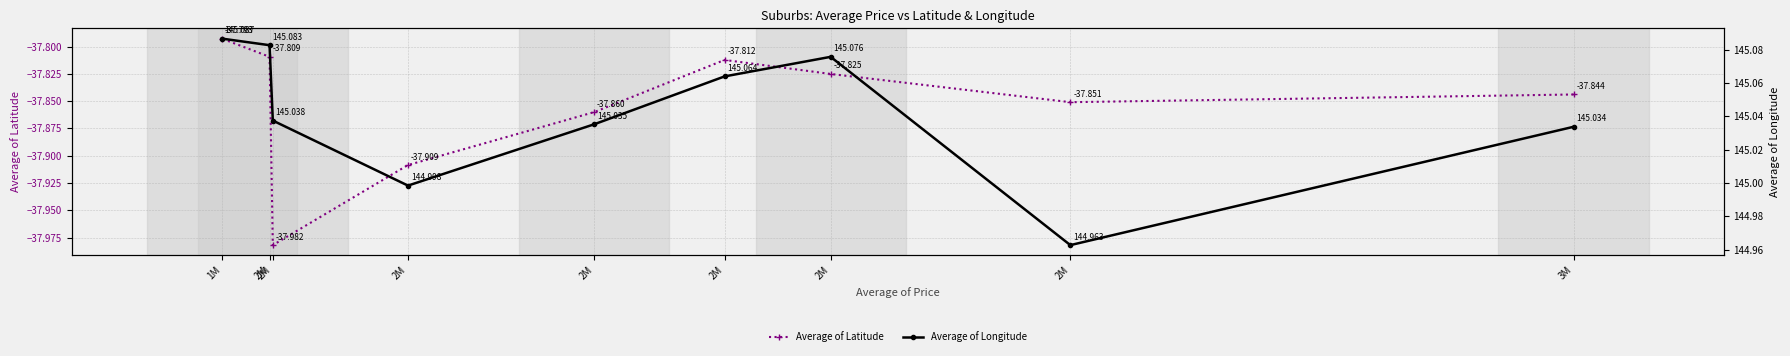

What is the total value across all series at 3M?

107.2